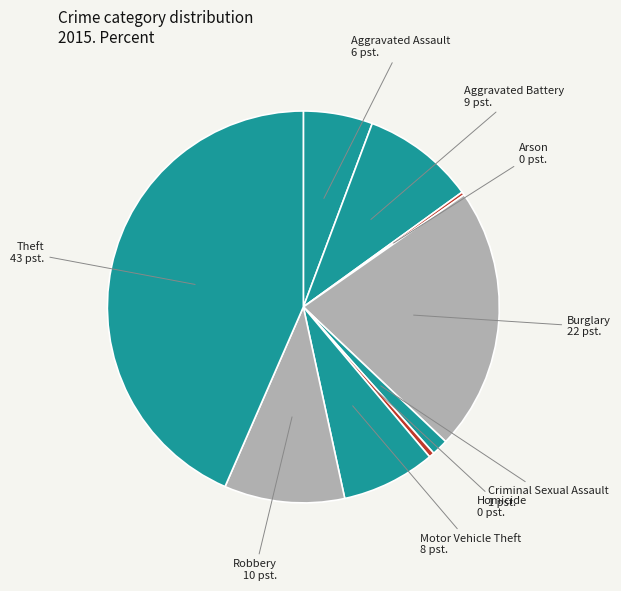

Does any single category account for the majority?

No